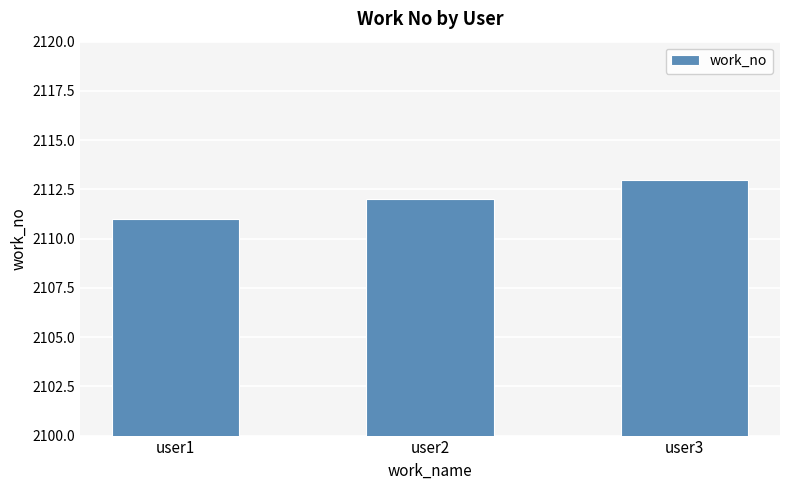

True or false: the data shows 506 at user2.

False